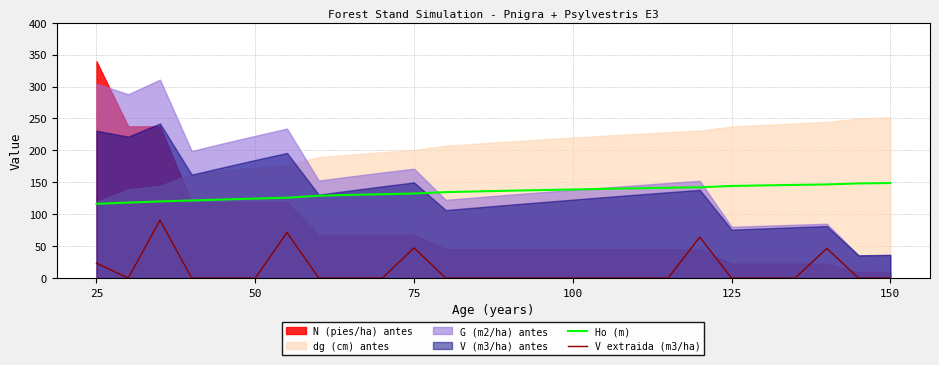

The value of V extraida (m3/ha) at 125 is 0.0. True or false?

True